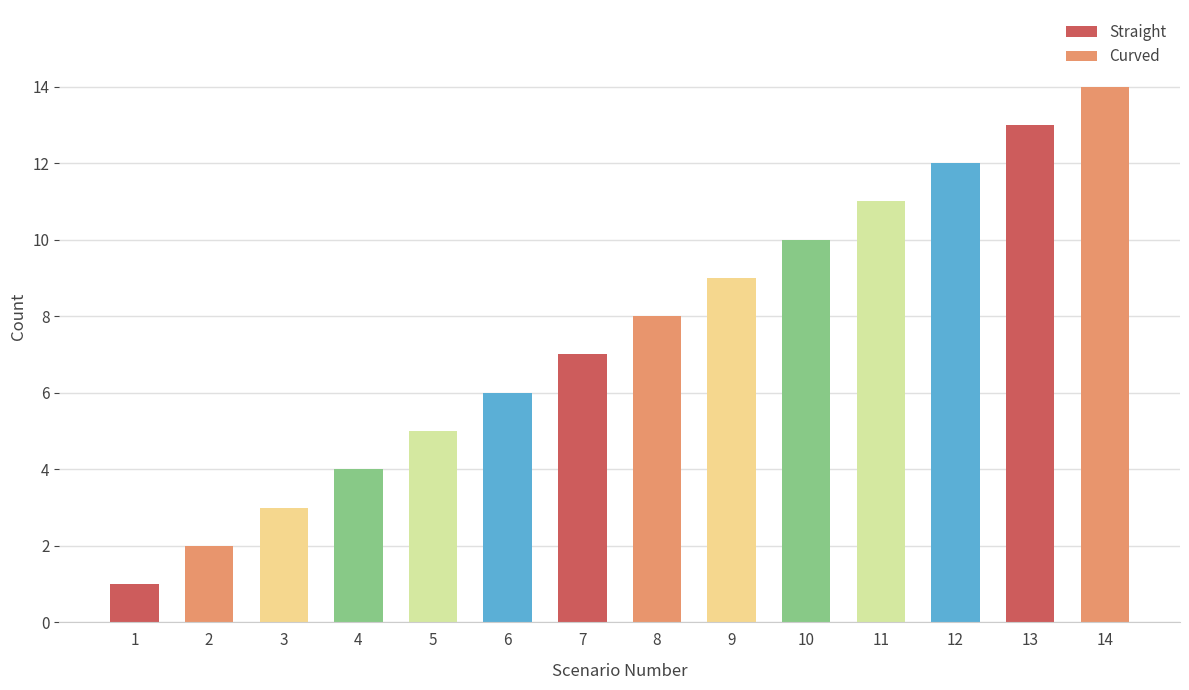

How many data points does each series have?

14